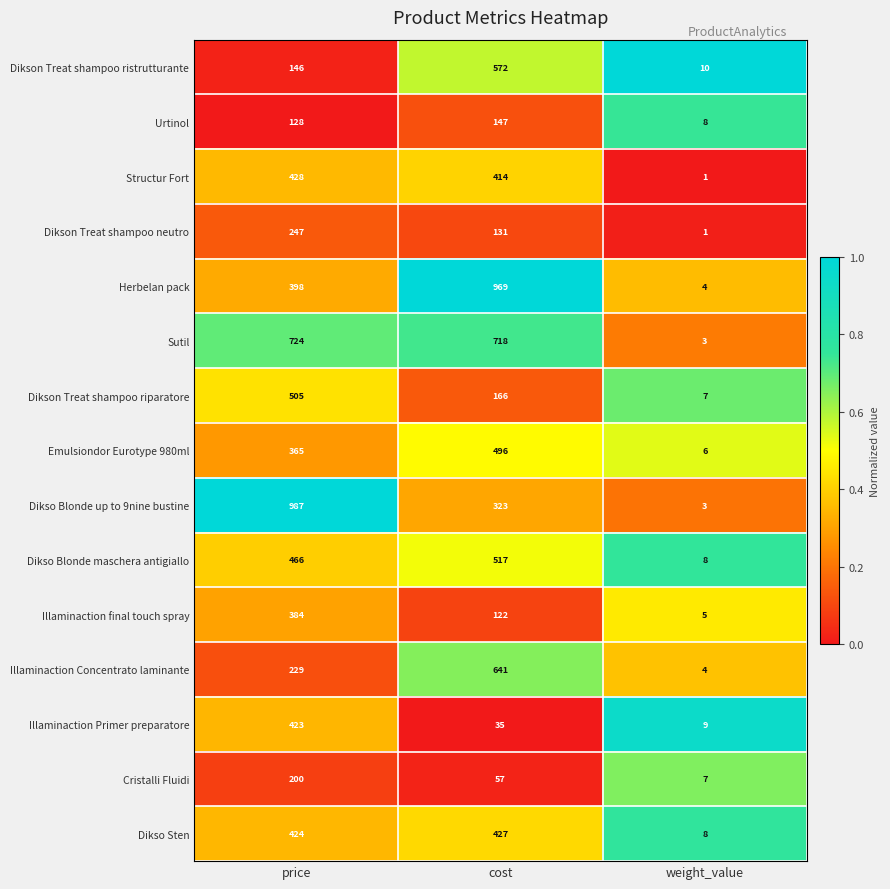

List the series in order of their peak value, lowest first.

Urtinol, Cristalli Fluidi, Dikson Treat shampoo neutro, Illaminaction final touch spray, Illaminaction Primer preparatore, Dikso Sten, Structur Fort, Emulsiondor Eurotype 980ml, Dikson Treat shampoo riparatore, Dikso Blonde maschera antigiallo, Dikson Treat shampoo ristrutturante, Illaminaction Concentrato laminante, Sutil, Herbelan pack, Dikso Blonde up to 9nine bustine